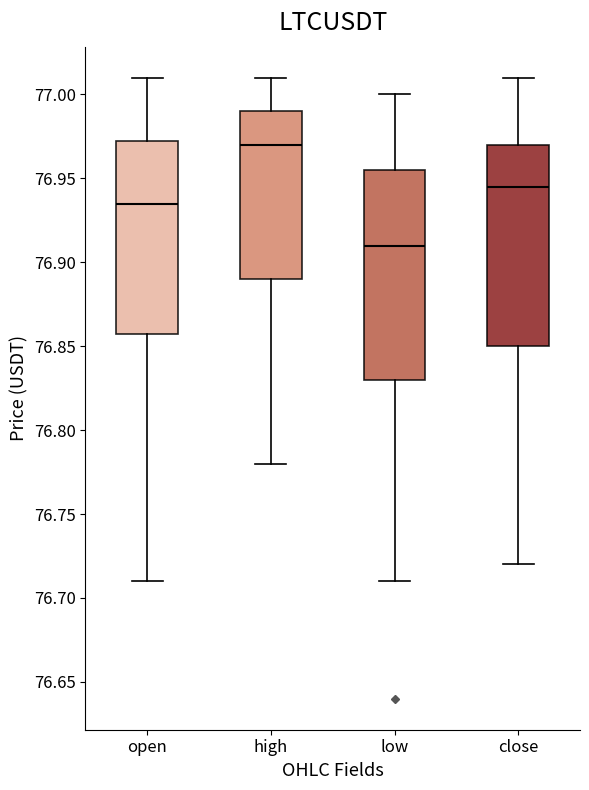

Reading left to right, read every box against the y-axis: the position of its median line, the range the box covers, and the ends of its whiskers. The values are not printed on the chart, so give them approximately, as read against the axis.

open: median 76.935, box 76.860 to 76.975, whiskers 76.710 to 77.010
high: median 76.970, box 76.890 to 76.990, whiskers 76.780 to 77.010
low: median 76.910, box 76.830 to 76.955, whiskers 76.710 to 77.000
close: median 76.945, box 76.850 to 76.970, whiskers 76.720 to 77.010